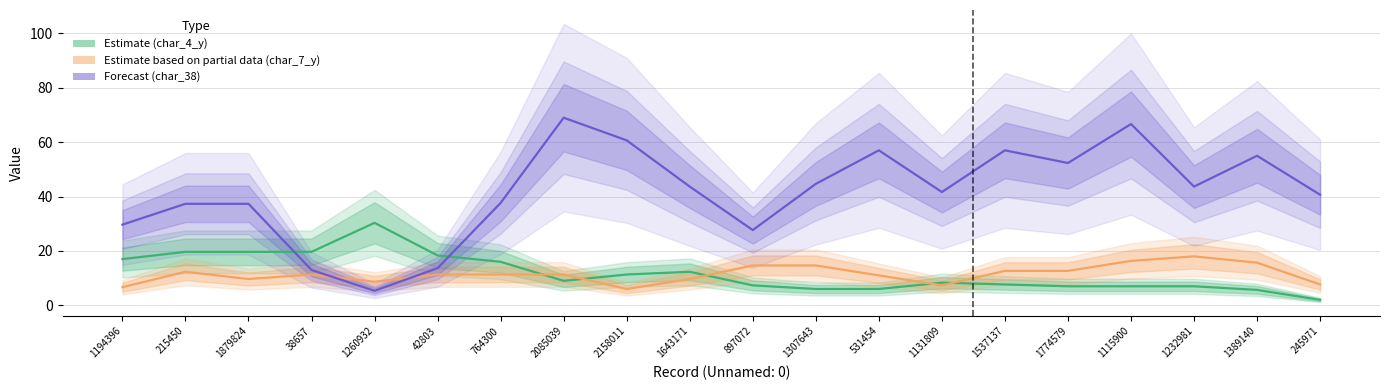

Reading right to left, list all the values displayed in this chart.

char_4_y (Estimate): 245971=2.0	1389140=5.7	1232981=7.0	1115900=7.0	1774579=7.0	1537137=7.7	1131809=8.3	531454=6.0	1307643=6.0	897072=7.3	1643171=12.3	2158011=11.3	2085039=9.0	764300=16.0	42803=18.3	1260932=30.3	38657=19.7	1879824=19.7	215450=19.7	1194396=17.0
char_7_y (Partial data): 245971=7.7	1389140=15.7	1232981=18.0	1115900=16.3	1774579=12.7	1537137=12.7	1131809=7.3	531454=11.0	1307643=14.7	897072=14.7	1643171=9.7	2158011=6.0	2085039=11.3	764300=11.3	42803=11.3	1260932=8.7	38657=11.3	1879824=9.7	215450=12.3	1194396=6.7
char_38 (Forecast): 245971=40.7	1389140=55.0	1232981=43.7	1115900=66.7	1774579=52.3	1537137=57.0	1131809=41.7	531454=57.0	1307643=44.7	897072=27.7	1643171=43.7	2158011=60.7	2085039=69.0	764300=37.7	42803=13.7	1260932=5.3	38657=13.0	1879824=37.3	215450=37.3	1194396=29.7